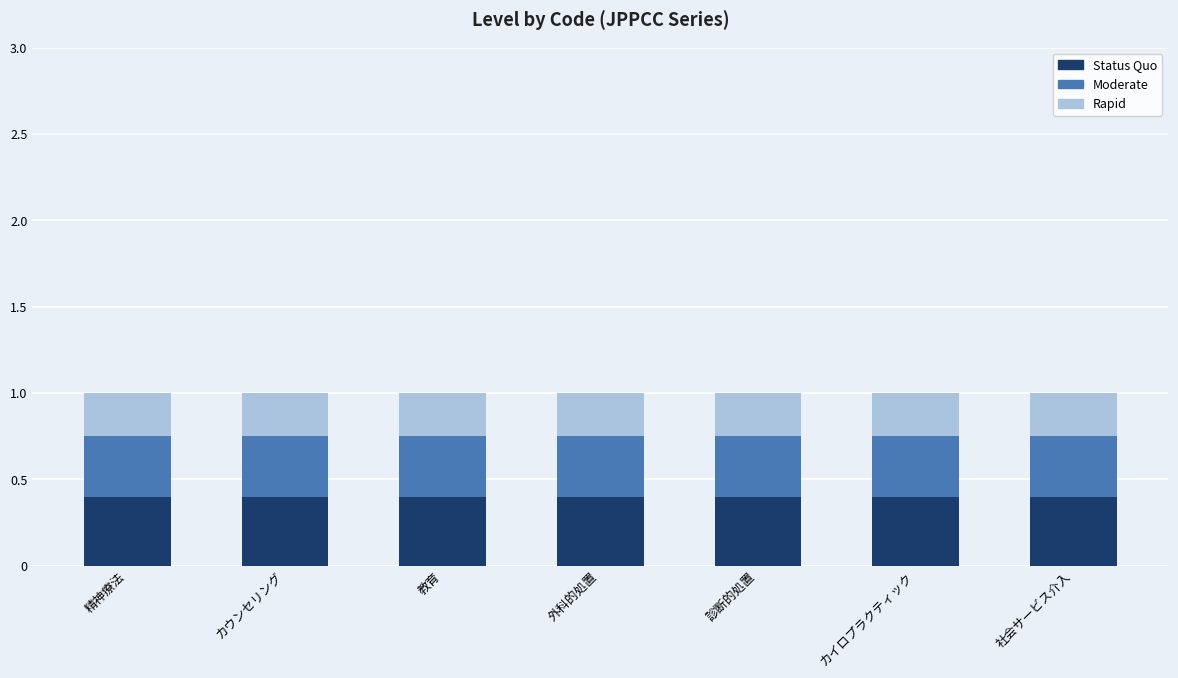

What is the average value of the Status Quo series?

0.4